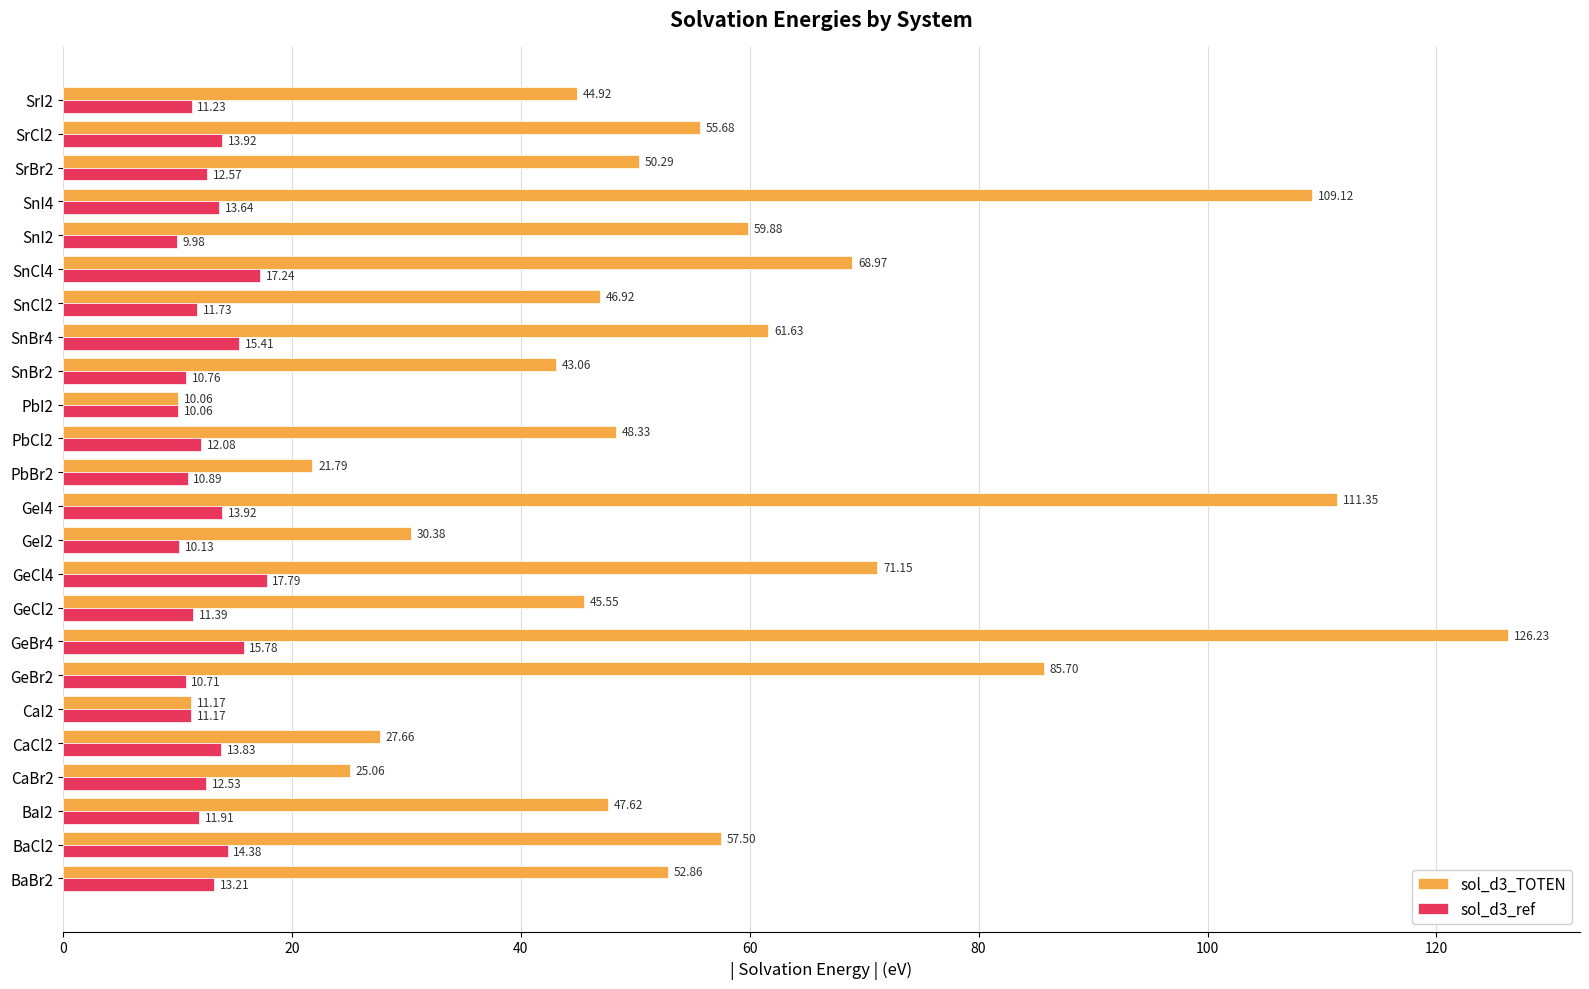

Count the number of categories in the chart.

24